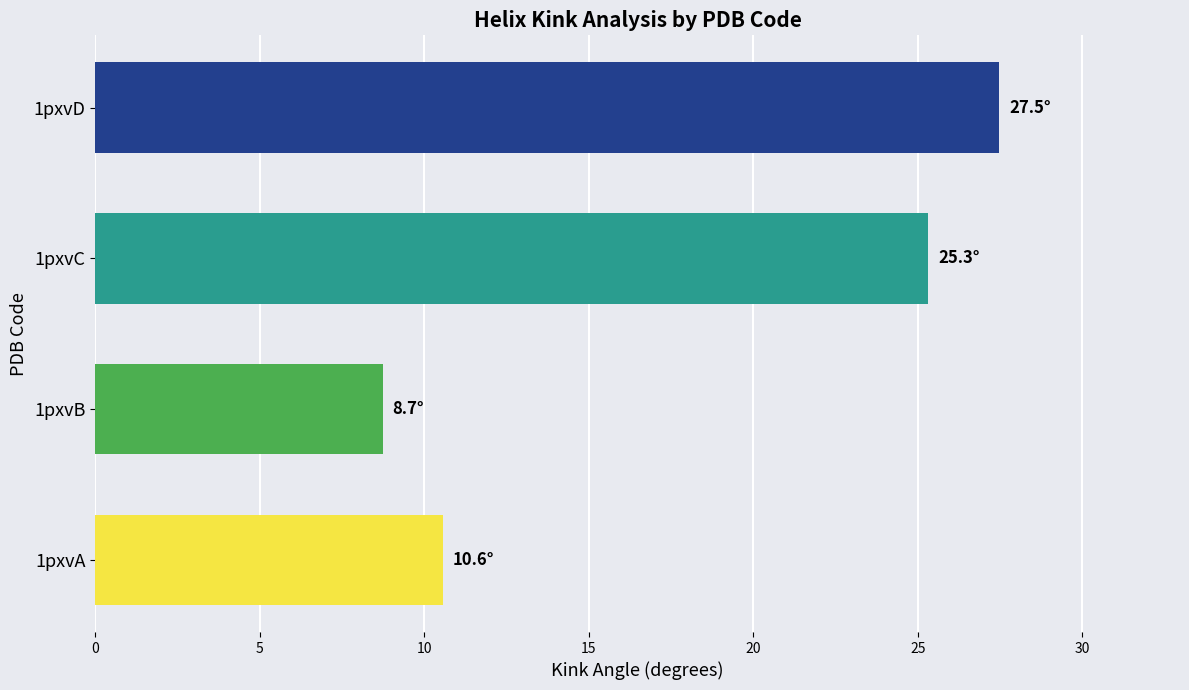

What is the ratio of the value at 1pxvC to the value at 1pxvD?

0.9